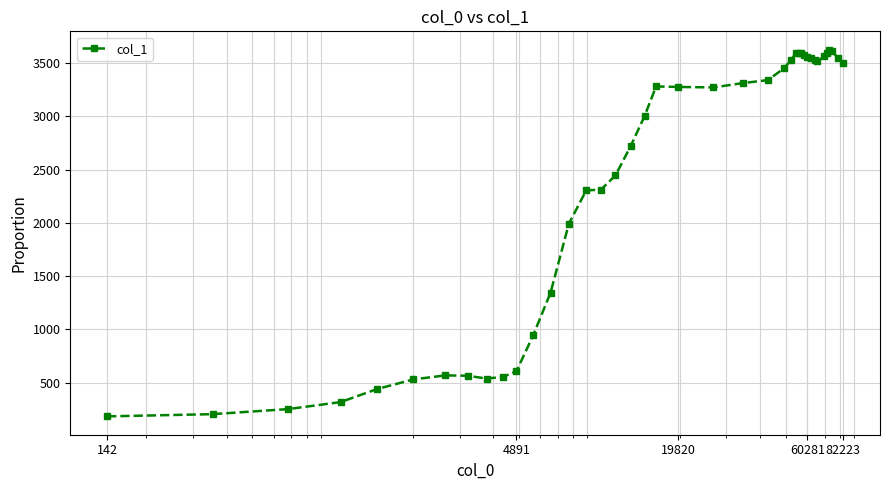

What is the value of the 3rd point from the left?

253.1